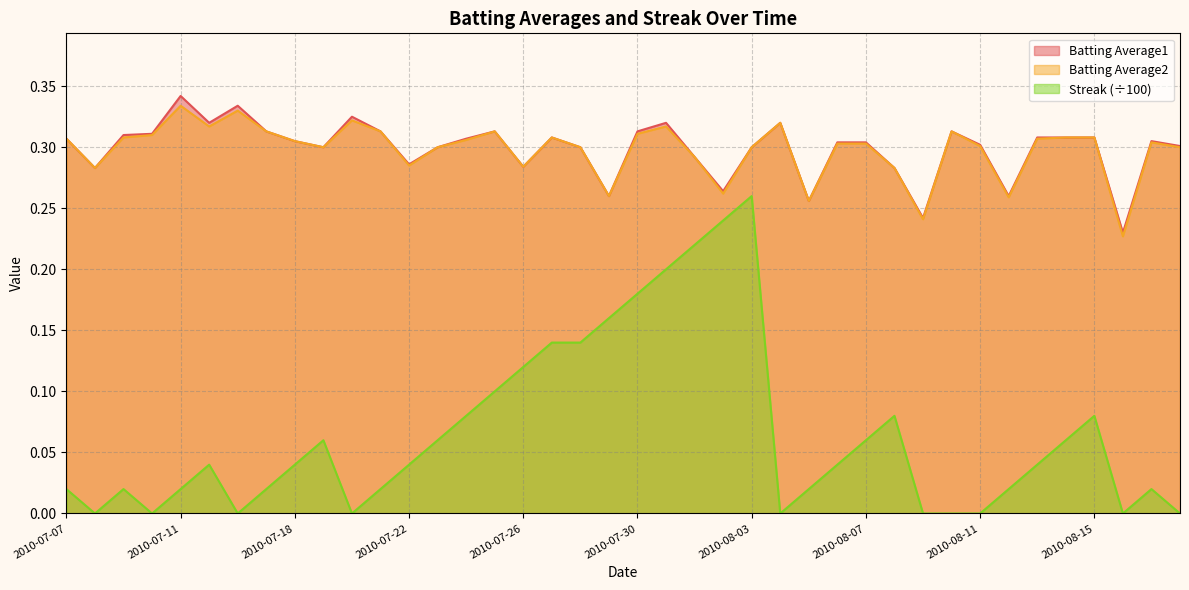

At 2010-07-29, list the series in order from largest to smallest.

Batting Average1, Batting Average2, Streak